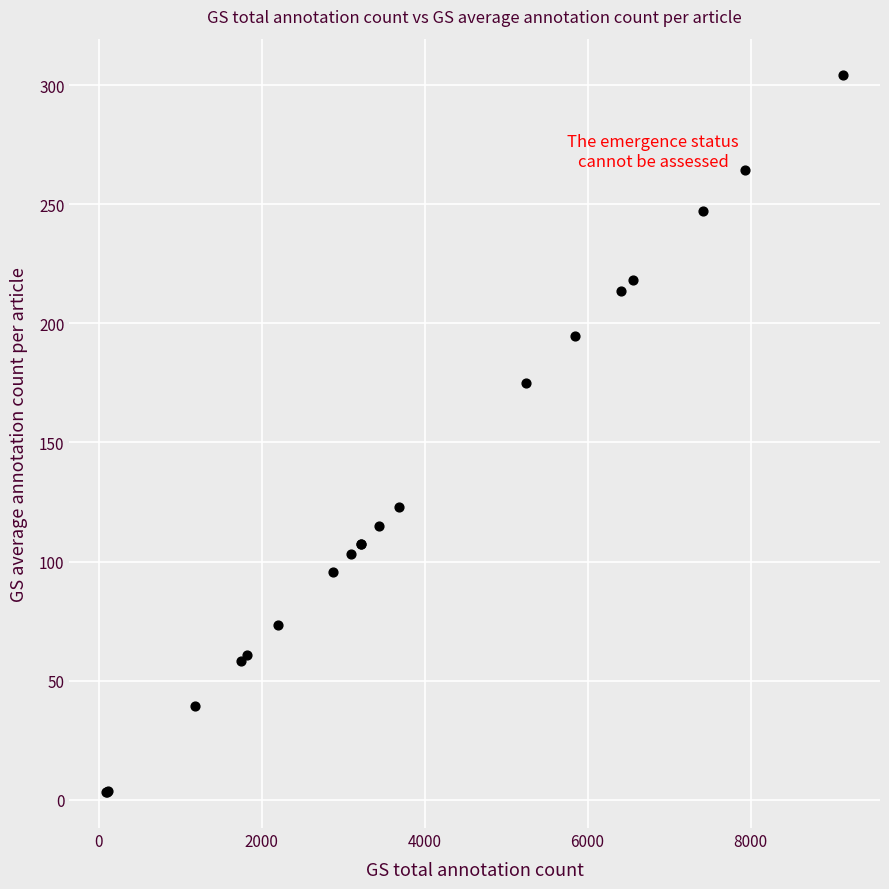

What Y value in the scatter plot is closest to 153?

174.9